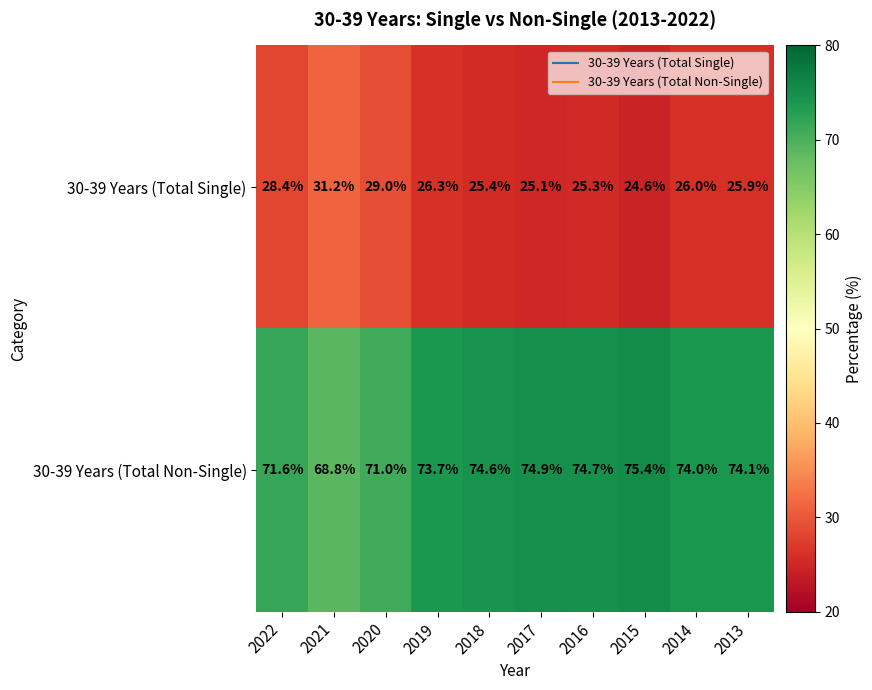

What is the approximate value of 30-39 Years (Total Non-Single) at 2017?

74.9